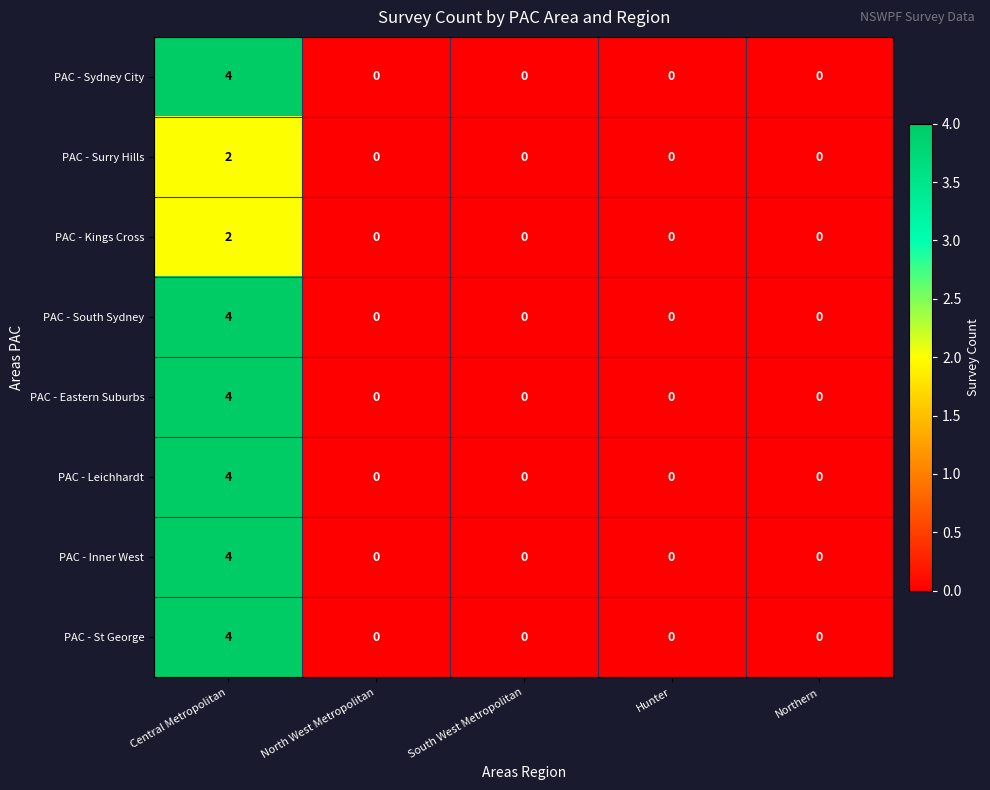

The value of PAC - Eastern Suburbs at South West Metropolitan is 0. True or false?

True